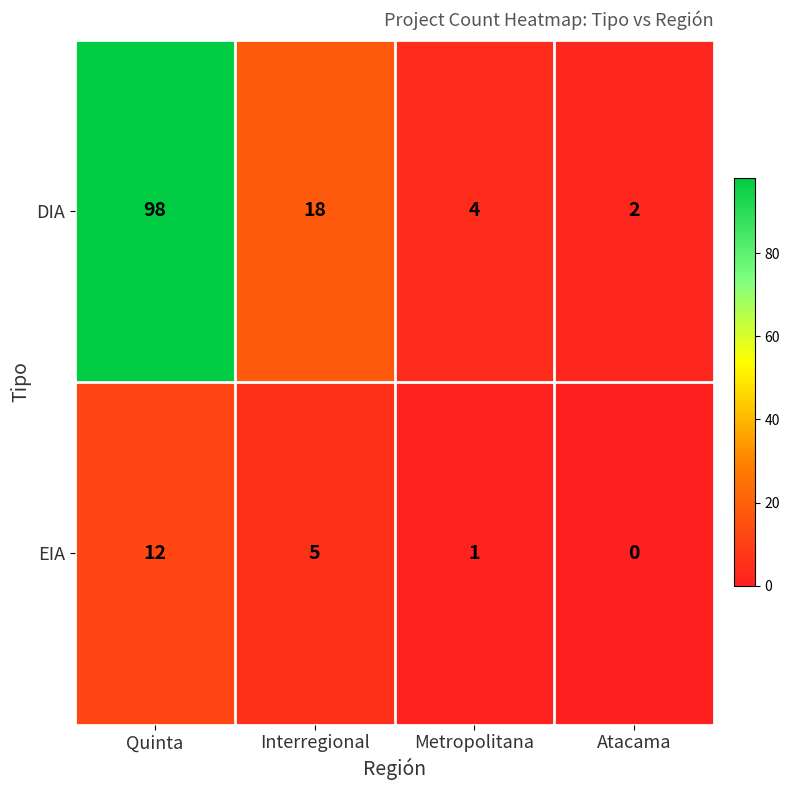

What is the approximate value of EIA at Interregional?

5